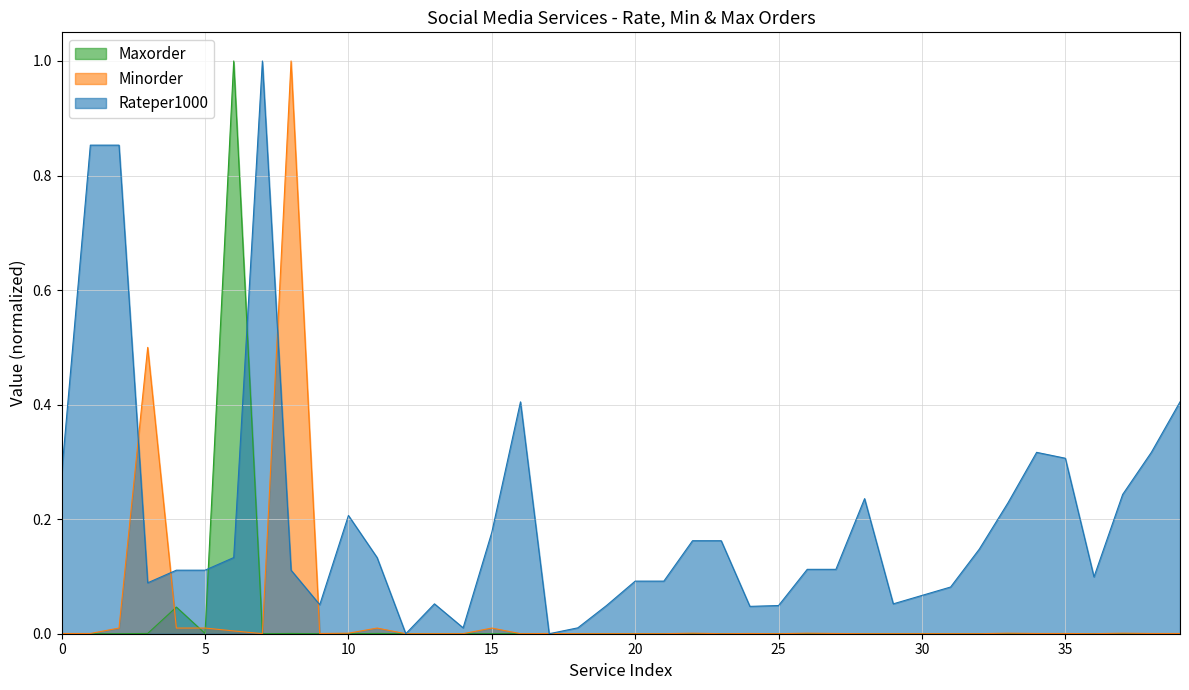

At which category does Rateper1000 reach its first local valley?

3